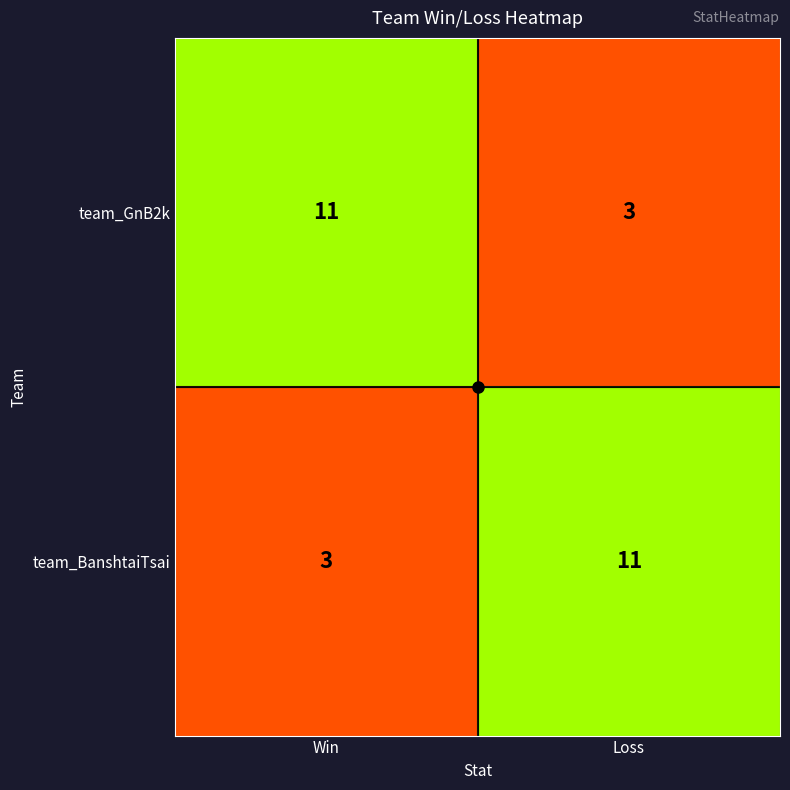

What is the sum of the team_GnB2k values at Win and Loss?

14